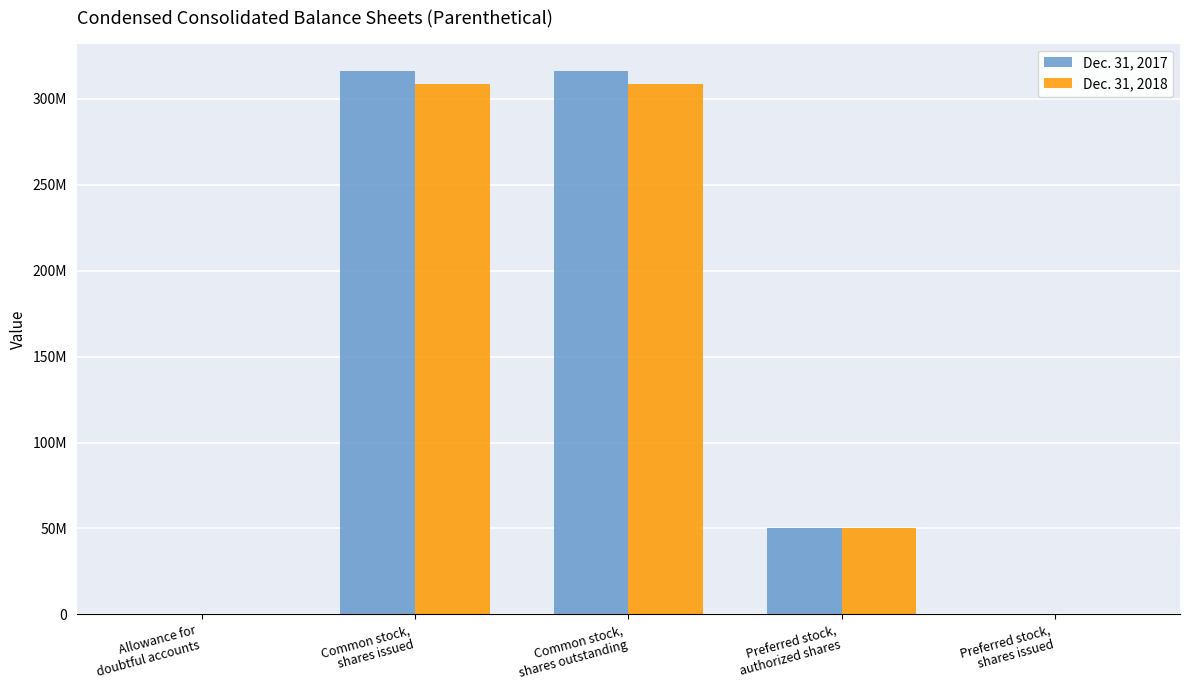

Is it true that Dec. 31, 2017 equals 482169323 at Common stock,
shares outstanding?

False